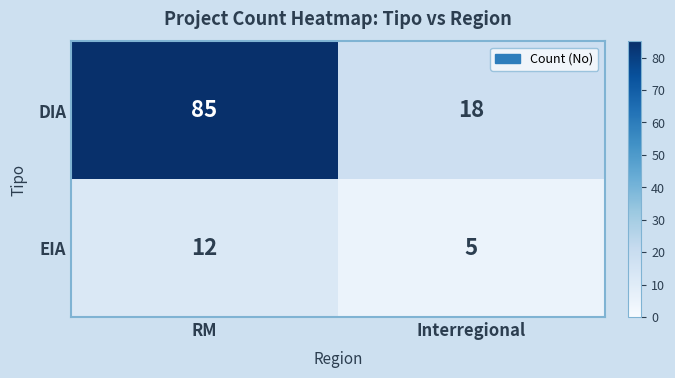

Rank the series at RM from lowest to highest value.

EIA, DIA